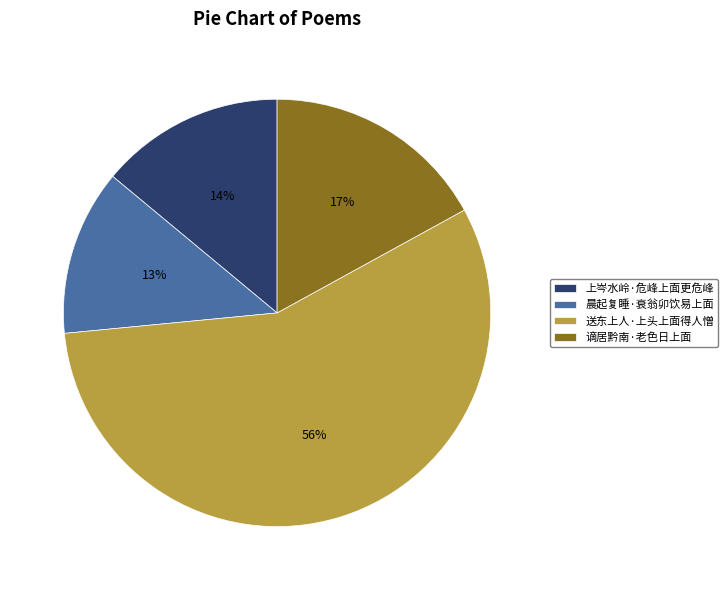

To the nearest percent, what portion does 晨起复睡·衰翁卯饮易上面 represent?

13%